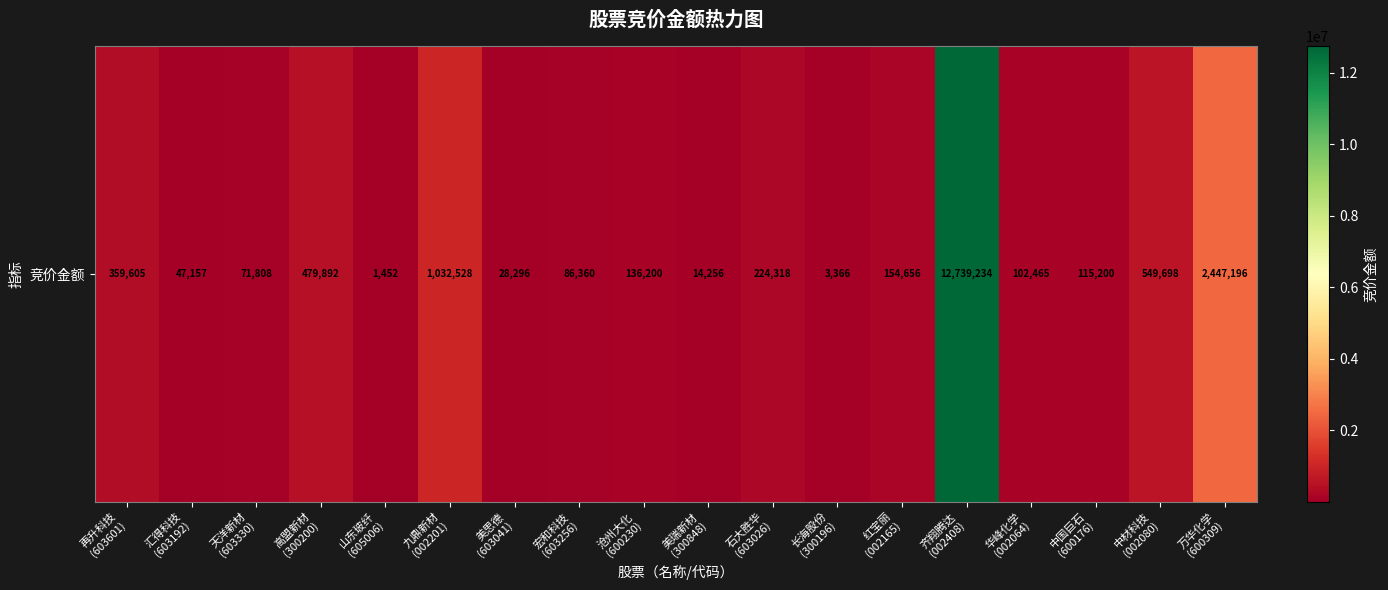

Rank the categories by value from lowest to highest.

山东玻纤
(605006), 长海股份
(300196), 美瑞新材
(300848), 美思德
(603041), 汇得科技
(603192), 天洋新材
(603330), 宏和科技
(603256), 华峰化学
(002064), 中国巨石
(600176), 沧州大化
(600230), 红宝丽
(002165), 石大胜华
(603026), 再升科技
(603601), 高盟新材
(300200), 中材科技
(002080), 九鼎新材
(002201), 万华化学
(600309), 齐翔腾达
(002408)